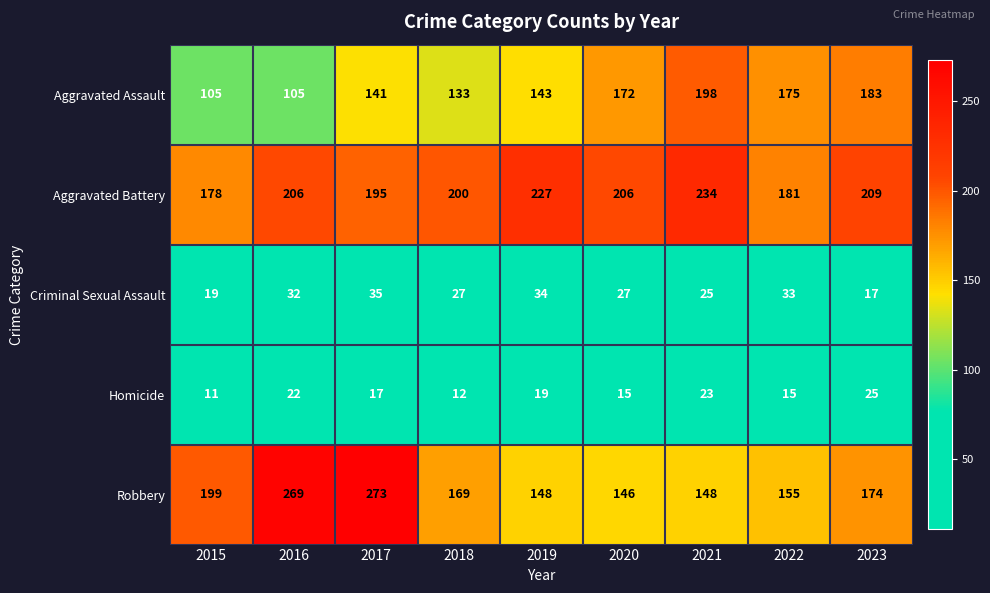

What is the sum of the Aggravated Assault values at 2019 and 2017?

284